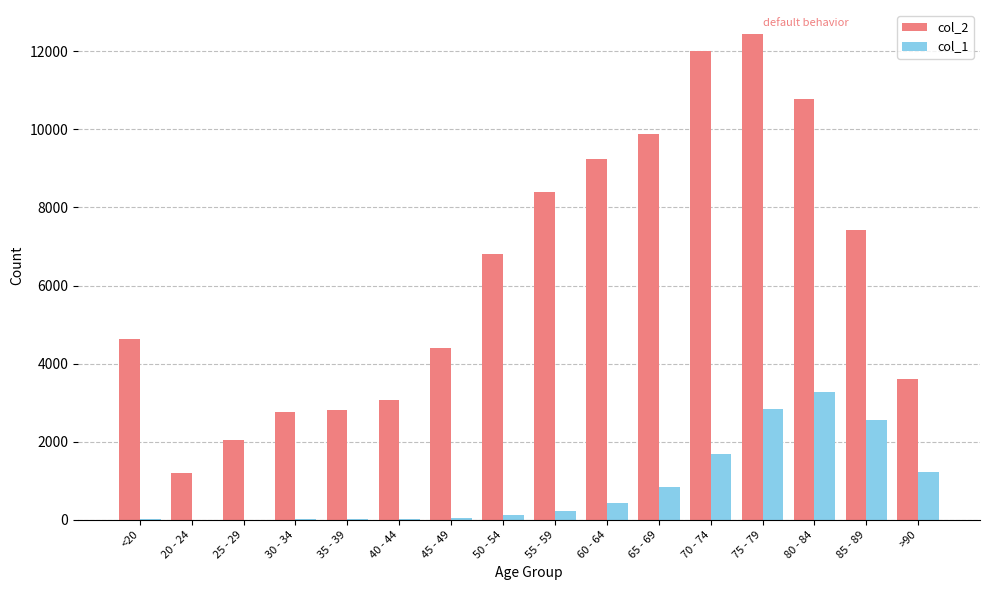

What is the average value of the col_1 series?

834